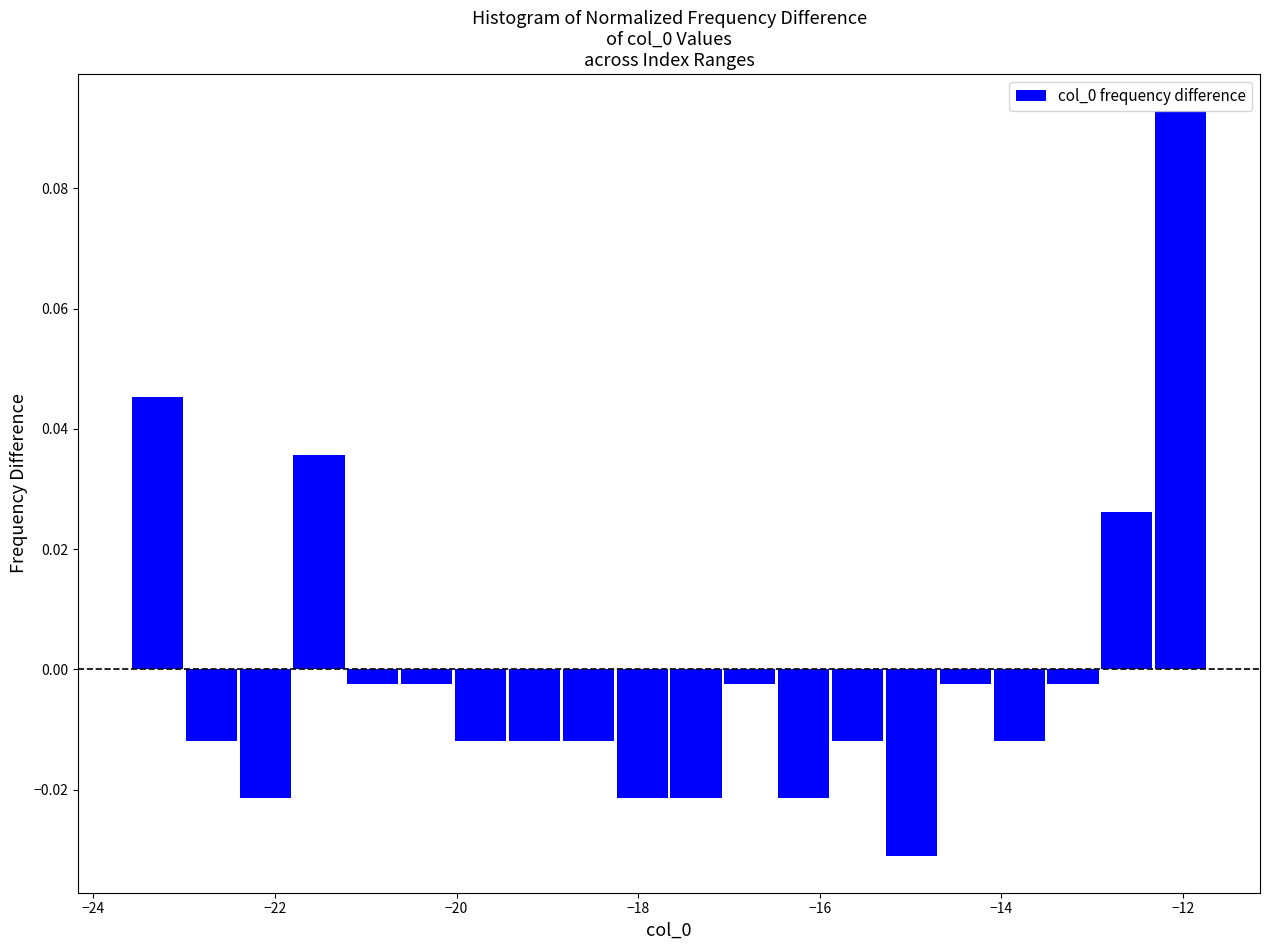

Around what value on the x-axis is the tallest bar? Give the approximate position of its centre, as read against the axis.

-12.0